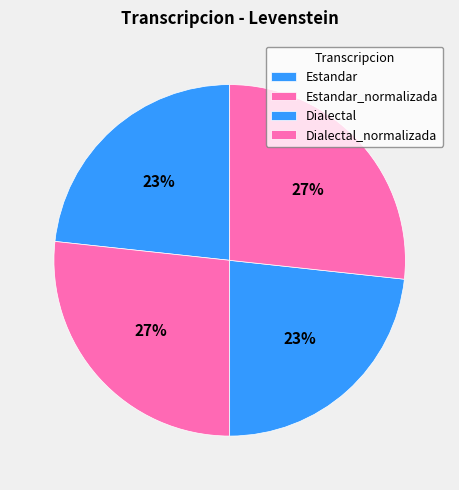

To the nearest percent, what is the combined percentage of Dialectal_normalizada and Estandar_normalizada?

53%